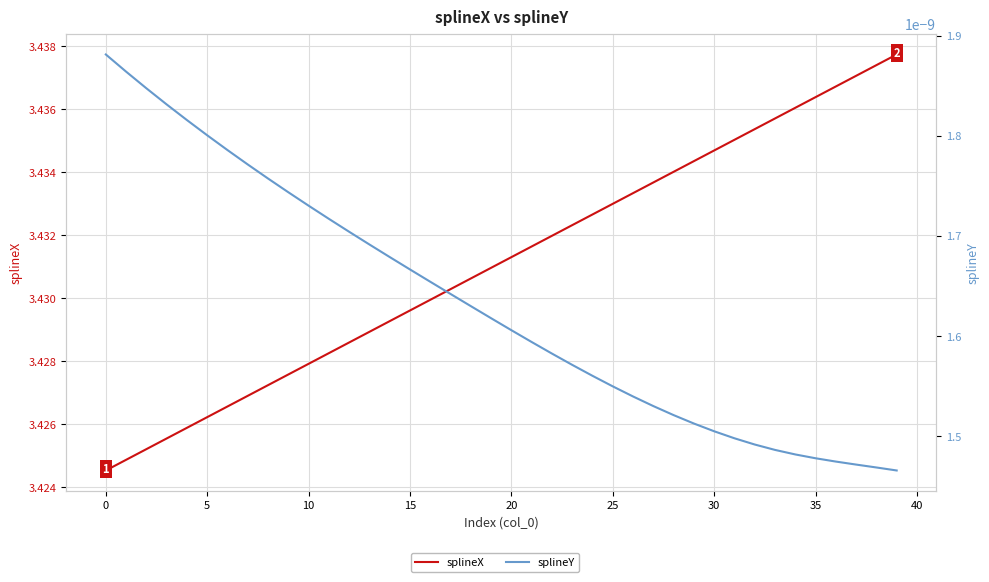

Rank the series by their average value, from lowest to highest.

splineY, splineX